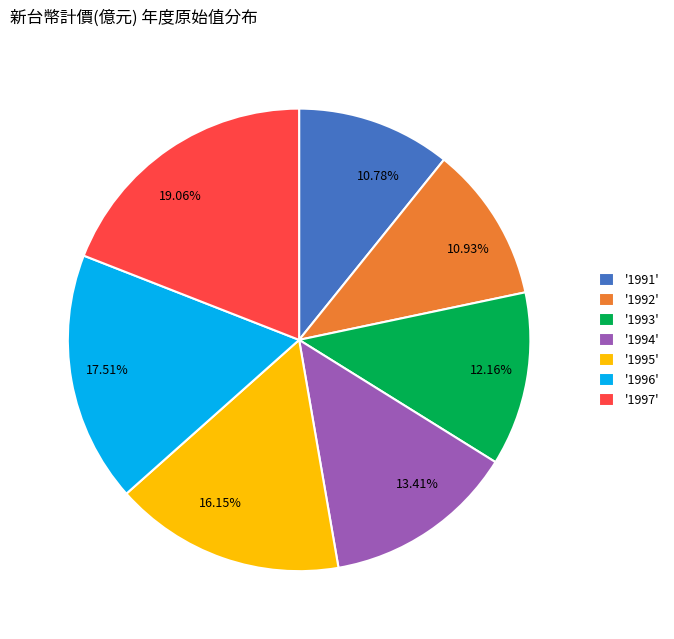

Is there a majority slice in this chart?

No